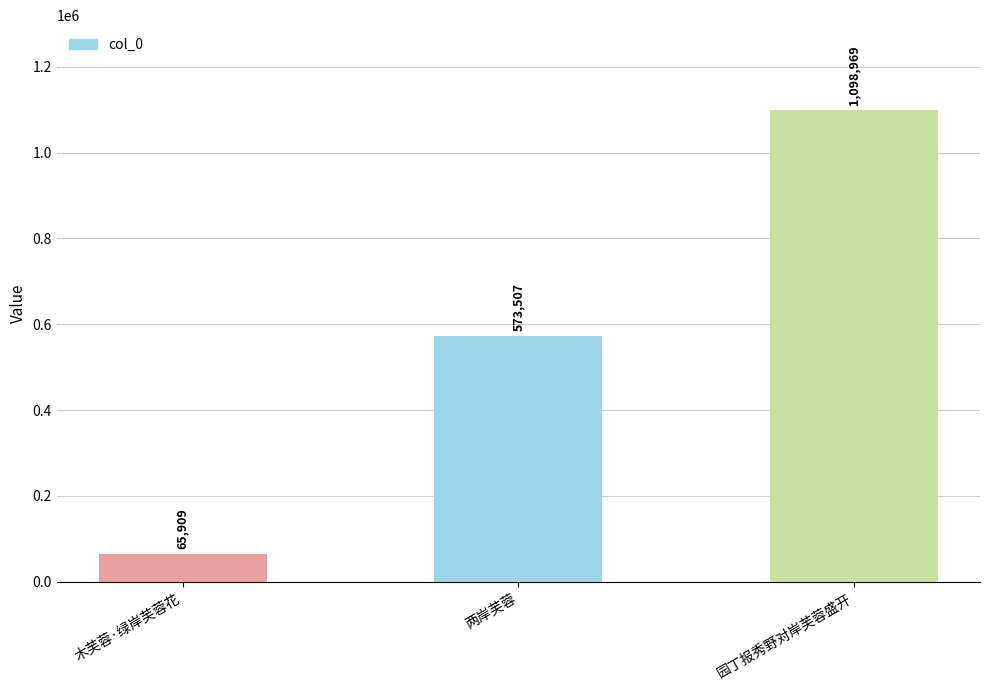

Reading left to right, transcribe all the data shown in this chart.

65909	573507	1098969